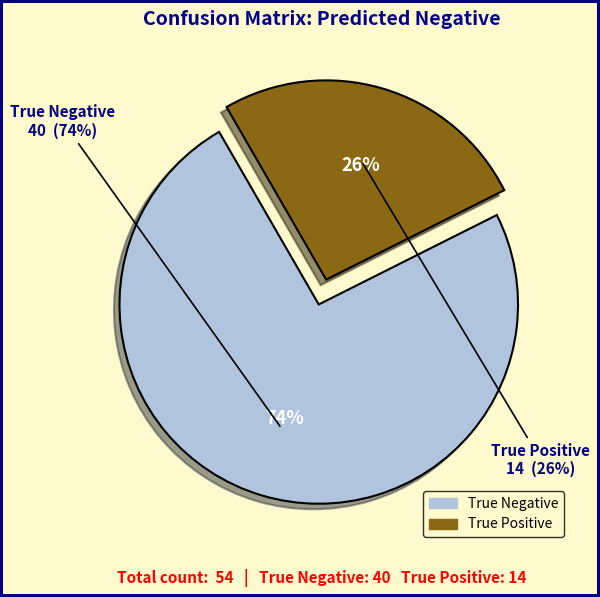

The True Negative slice represents 74% of the pie. True or false?

True